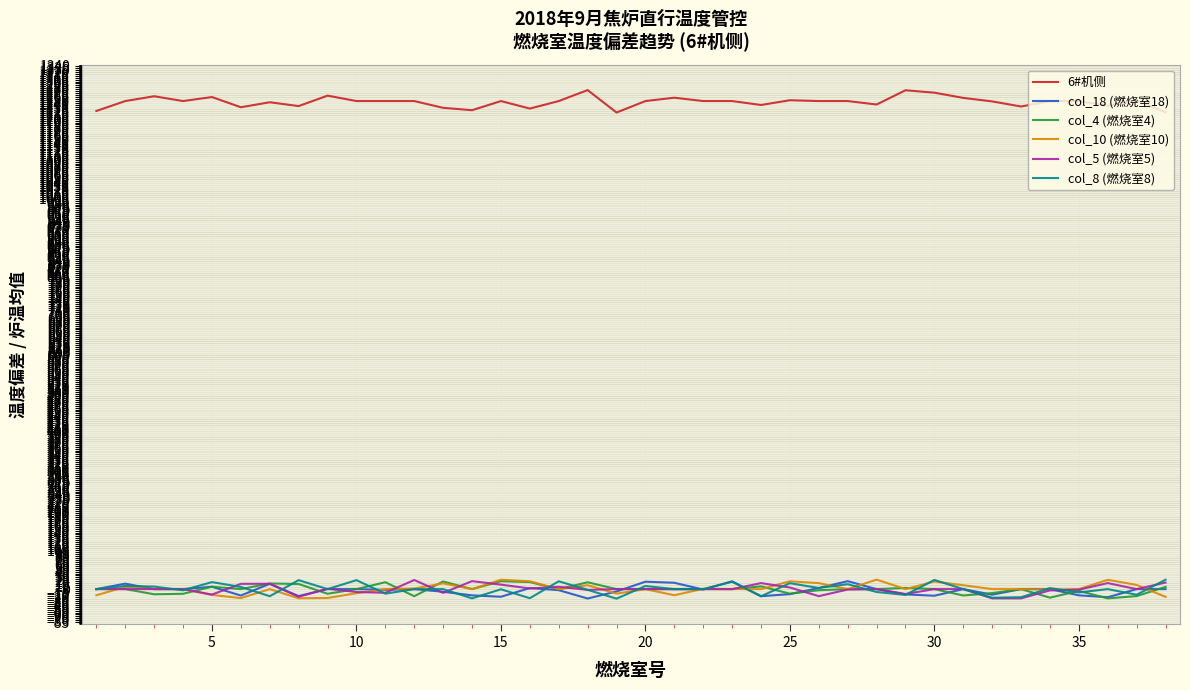

True or false: 6#机侧 and col_4 (燃烧室4) intersect in this chart.

False